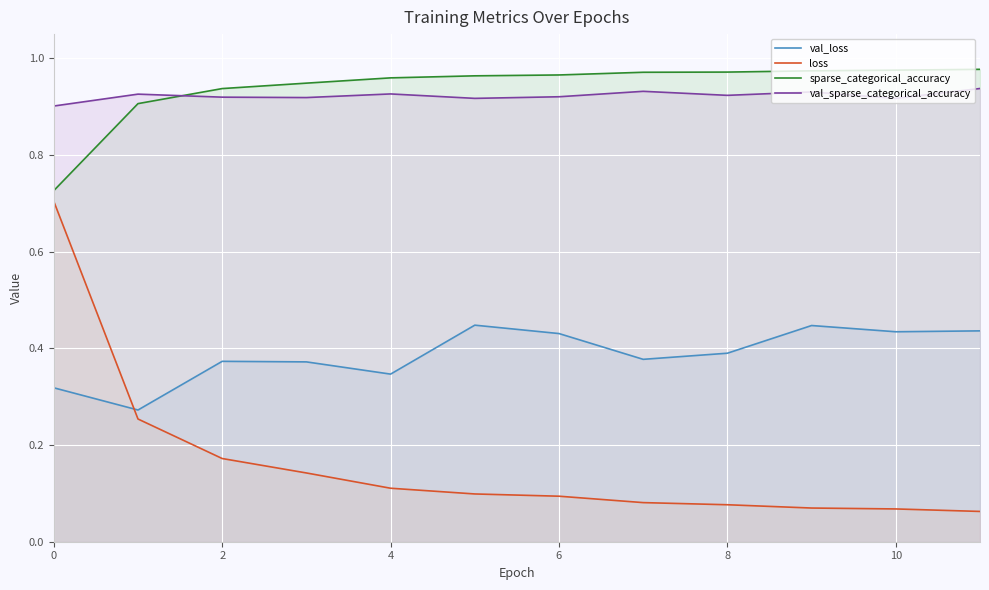

True or false: val_loss has a value of 0.3 at 10.

False